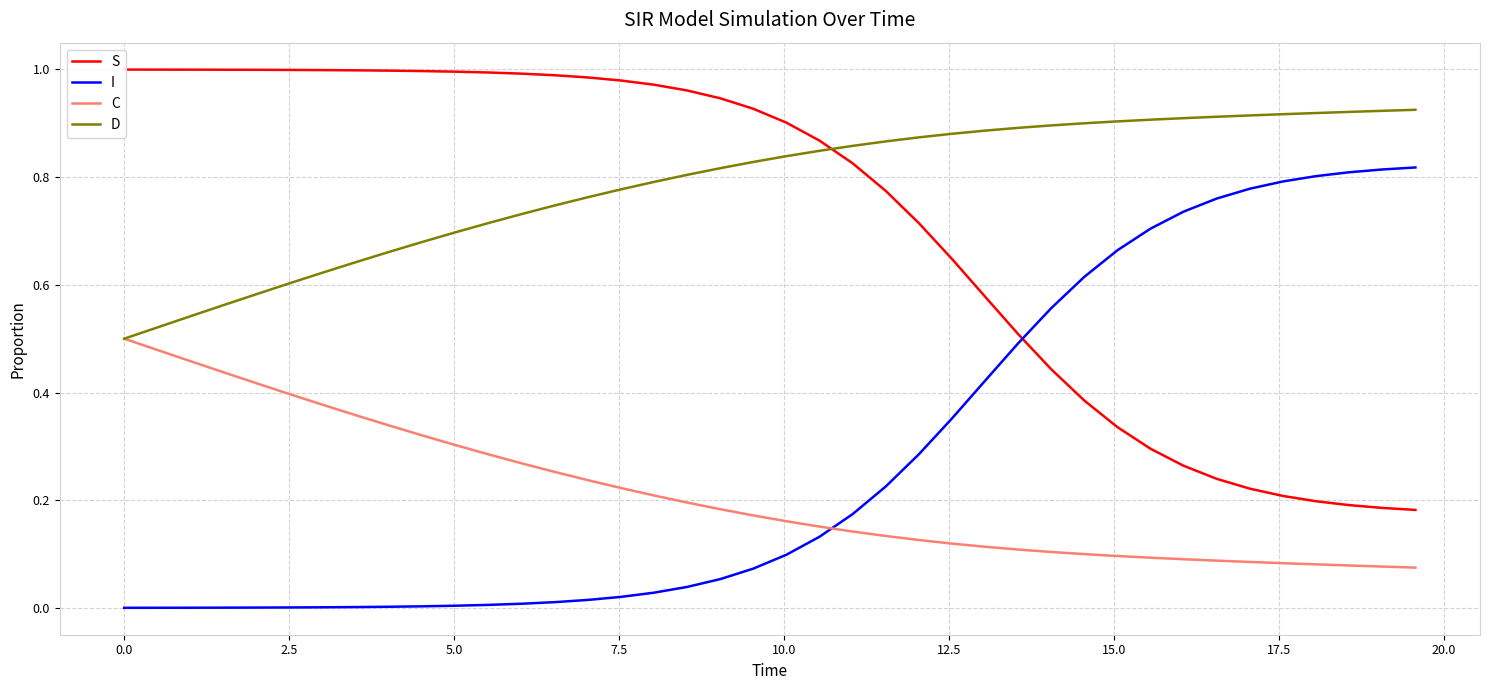

Does the chart display data point markers on the line(s)?

No